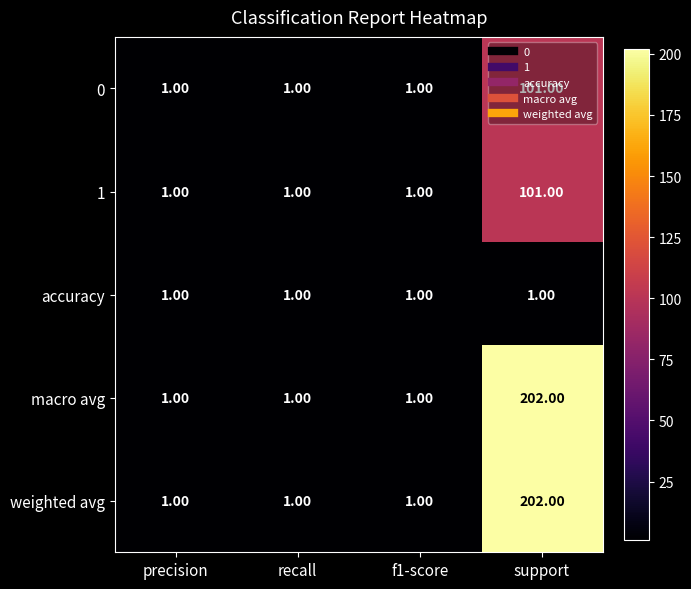

What is the difference between the highest and lowest values at support?

201